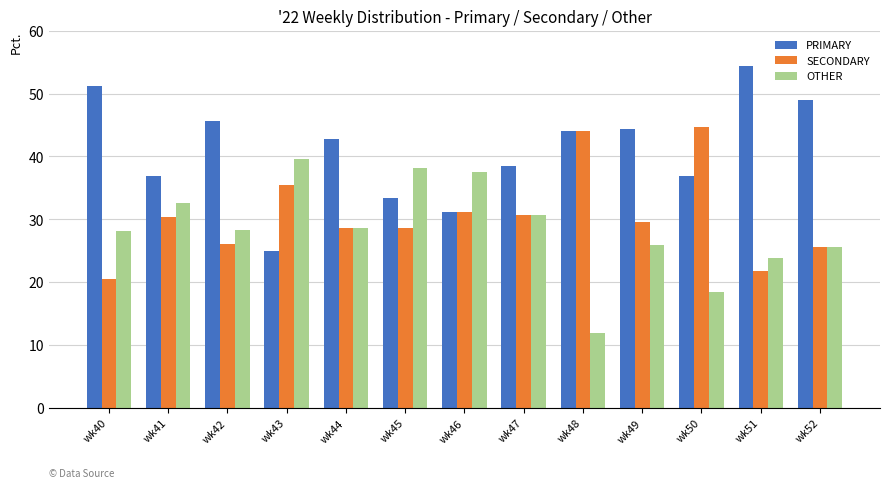

Which series has the largest range (max minus min)?

PRIMARY